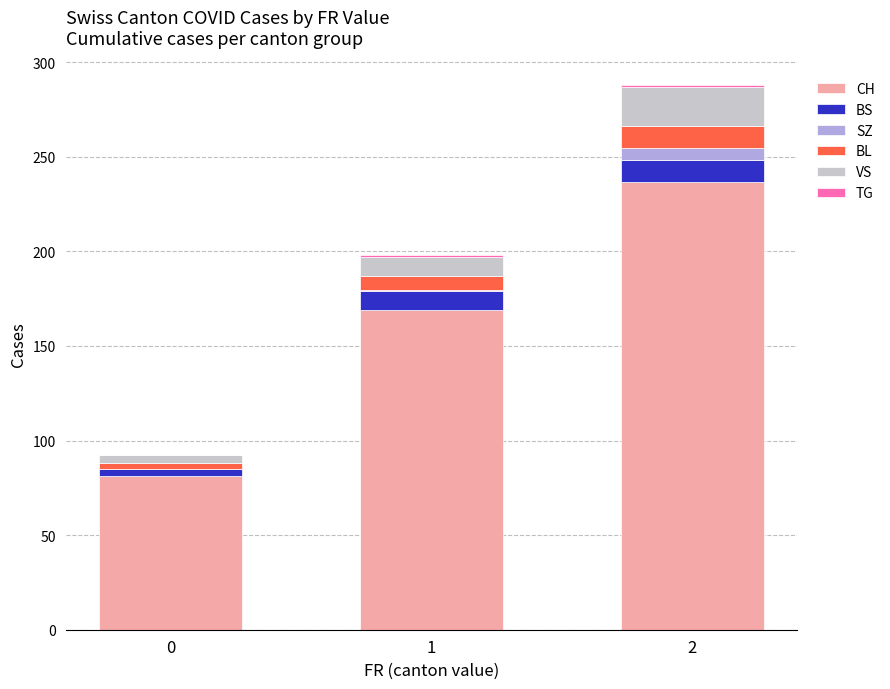

The SZ series shows 9.8 at 2. True or false?

False